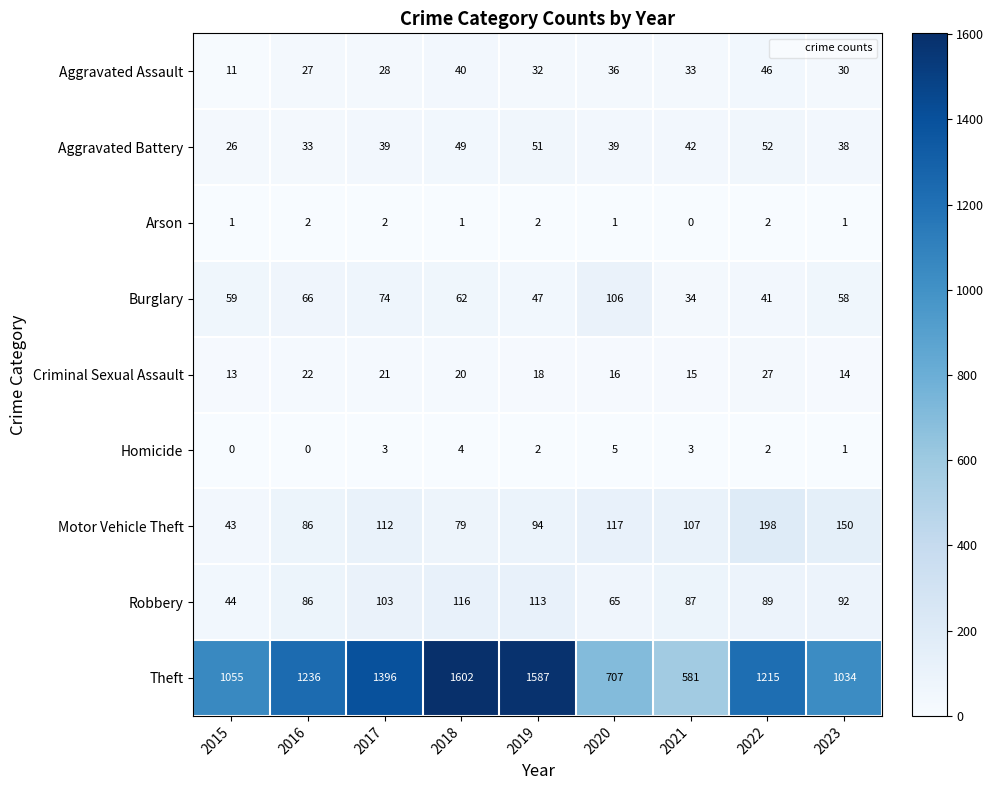

What is the difference between the maximum and minimum values in the Aggravated Battery series?

26